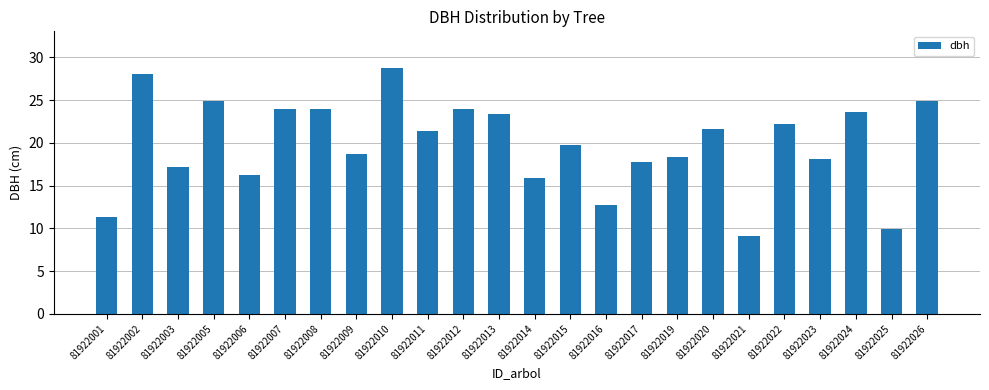

The value at 81922023 is 25.1. True or false?

False